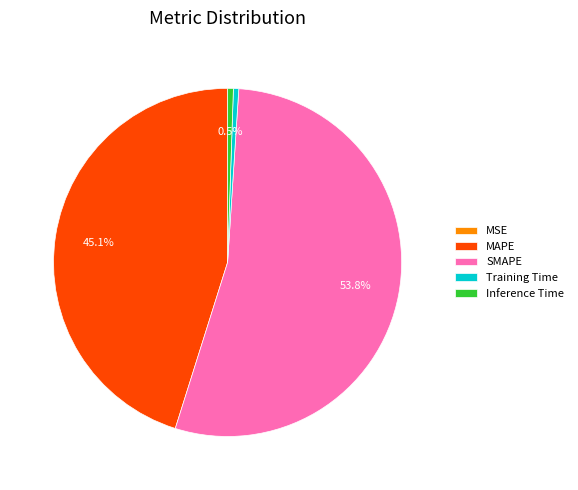

To the nearest percent, what is the average slice percentage?

20%